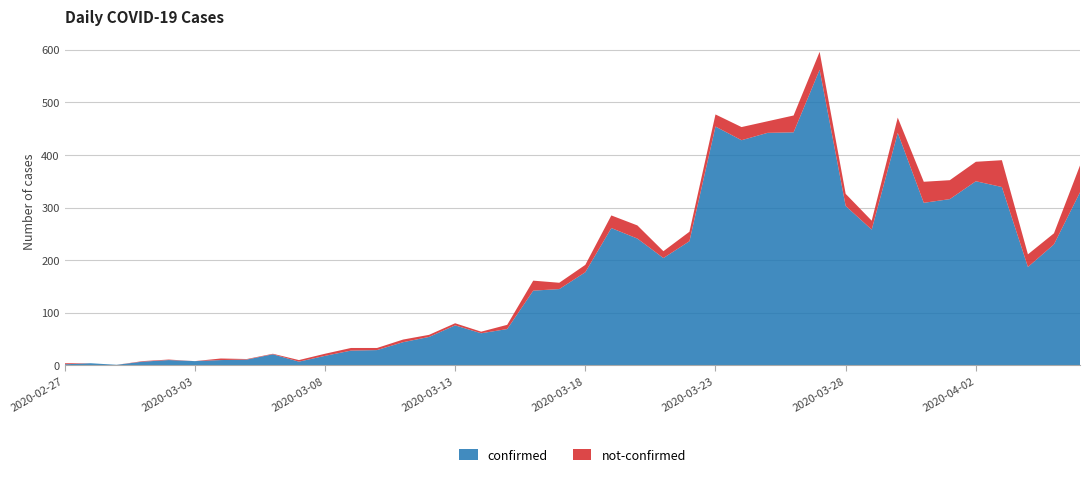

Reading right to left, transcribe all the data shown in this chart.

confirmed: 2020-04-06=329	2020-04-05=230	2020-04-04=187	2020-04-03=339	2020-04-02=350	2020-04-01=316	2020-03-31=309	2020-03-30=442	2020-03-29=258	2020-03-28=303	2020-03-27=562	2020-03-26=443	2020-03-25=442	2020-03-24=428	2020-03-23=454	2020-03-22=236	2020-03-21=204	2020-03-20=241	2020-03-19=261	2020-03-18=177	2020-03-17=145	2020-03-16=142	2020-03-15=69	2020-03-14=61	2020-03-13=76	2020-03-12=54	2020-03-11=44	2020-03-10=29	2020-03-09=28	2020-03-08=18	2020-03-07=7	2020-03-06=21	2020-03-05=11	2020-03-04=10	2020-03-03=8	2020-03-02=10	2020-03-01=7	2020-02-29=1	2020-02-28=4	2020-02-27=2
not-confirmed: 2020-04-06=51	2020-04-05=21	2020-04-04=24	2020-04-03=51	2020-04-02=37	2020-04-01=36	2020-03-31=40	2020-03-30=29	2020-03-29=17	2020-03-28=23	2020-03-27=34	2020-03-26=32	2020-03-25=22	2020-03-24=25	2020-03-23=23	2020-03-22=18	2020-03-21=13	2020-03-20=25	2020-03-19=24	2020-03-18=14	2020-03-17=12	2020-03-16=19	2020-03-15=8	2020-03-14=3	2020-03-13=4	2020-03-12=4	2020-03-11=5	2020-03-10=4	2020-03-09=5	2020-03-08=4	2020-03-07=3	2020-03-06=1	2020-03-05=1	2020-03-04=3	2020-03-03=0	2020-03-02=1	2020-03-01=1	2020-02-29=0	2020-02-28=0	2020-02-27=2